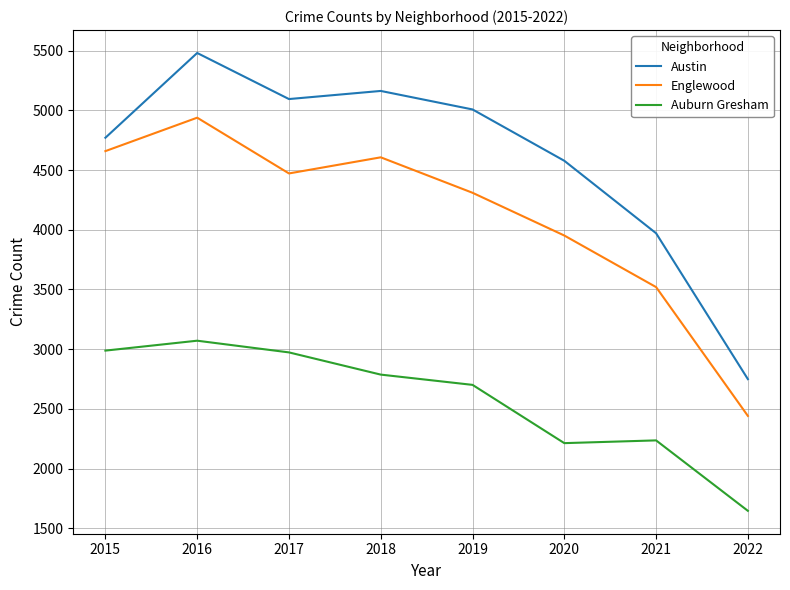

Which series changed the most between 2015 and 2022?

Englewood